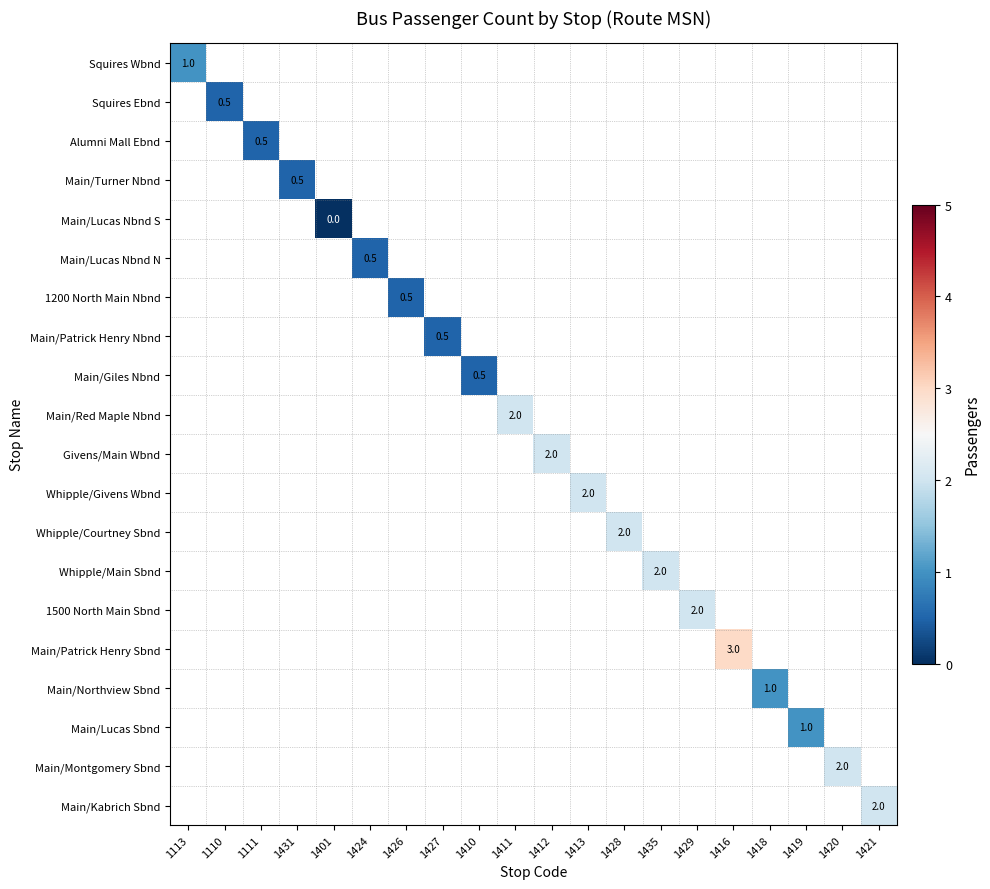

At how many categories does at least one series exceed 0?

19